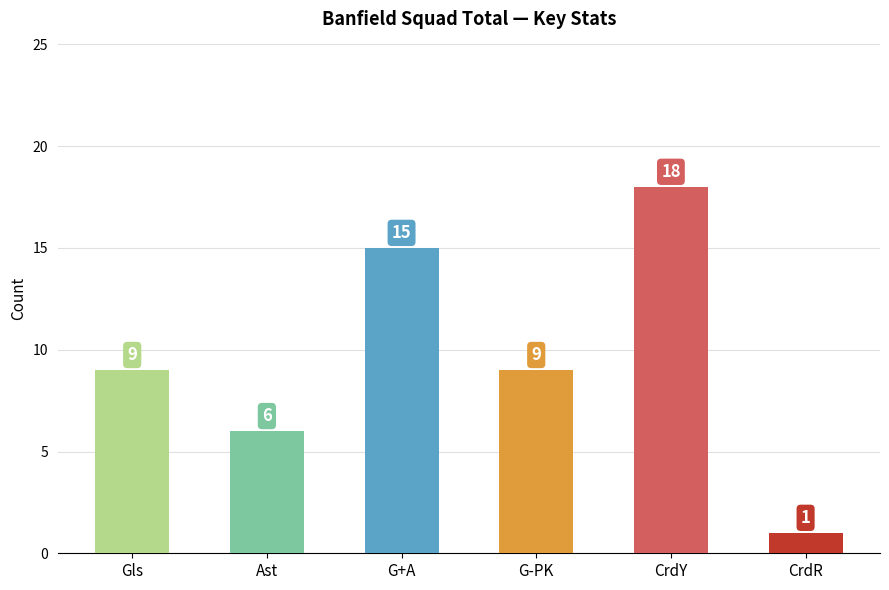

What is the average value?

10